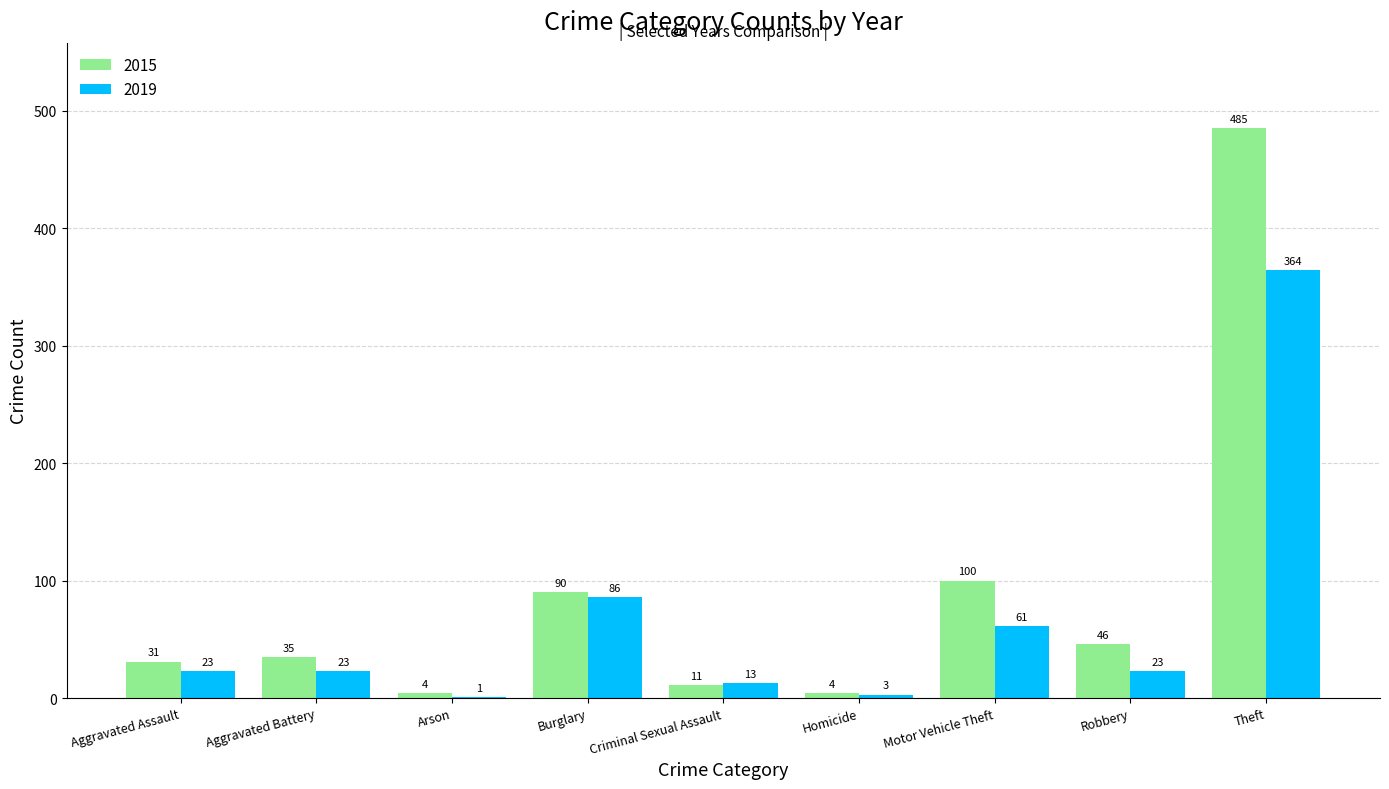

Reading left to right, list all the values displayed in this chart.

2015: Aggravated Assault=31	Aggravated Battery=35	Arson=4	Burglary=90	Criminal Sexual Assault=11	Homicide=4	Motor Vehicle Theft=100	Robbery=46	Theft=485
2019: Aggravated Assault=23	Aggravated Battery=23	Arson=1	Burglary=86	Criminal Sexual Assault=13	Homicide=3	Motor Vehicle Theft=61	Robbery=23	Theft=364